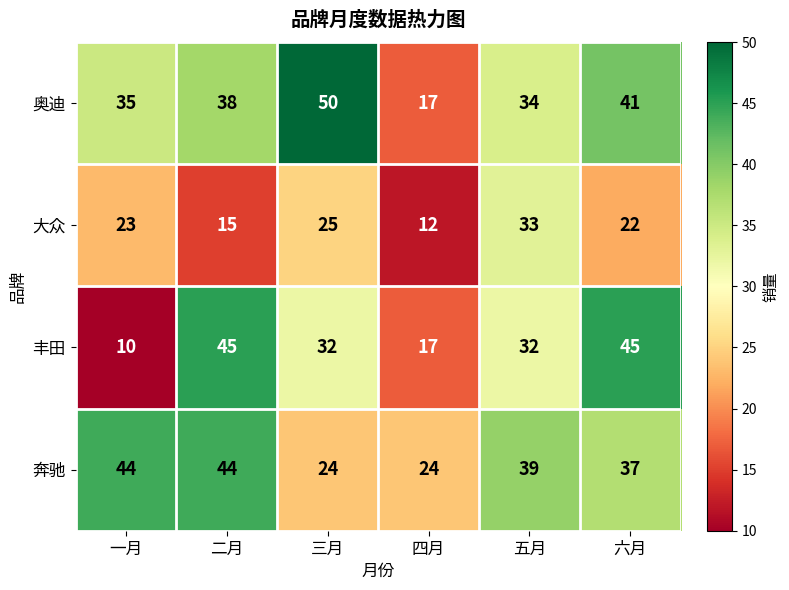

True or false: 丰田 has a value of 17 at 四月.

True